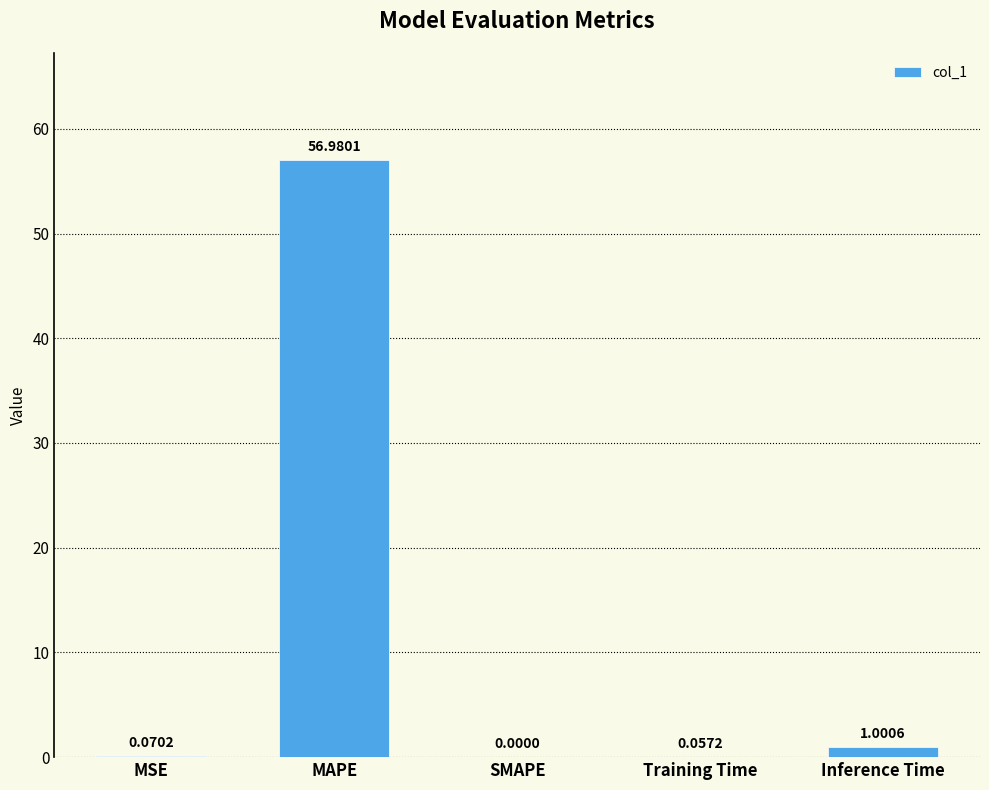

At which category does the chart reach its peak across all series?

MAPE